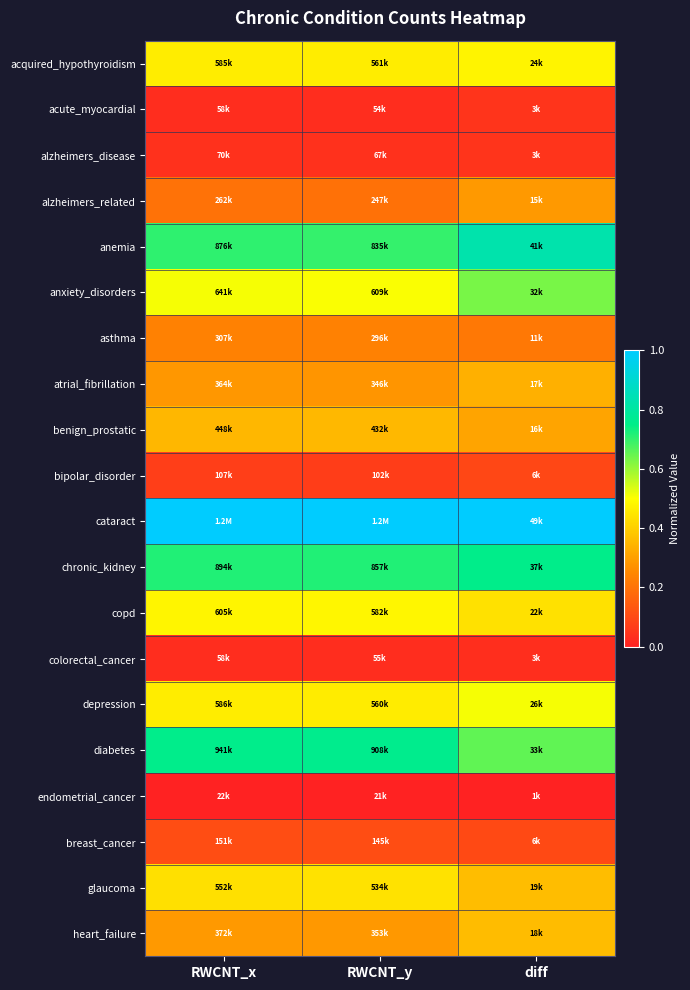

How many categories are shown in the chart?

3